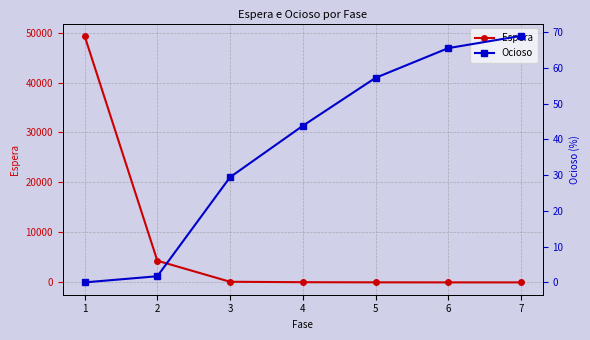

Reading left to right, transcribe all the data shown in this chart.

Espera: 1=49334.2	2=4340.3	3=128.9	4=40.5	5=14.4	6=4.4	7=1.7
Ocioso: 1=0.0	2=1.7	3=29.4	4=43.8	5=57.2	6=65.5	7=68.9